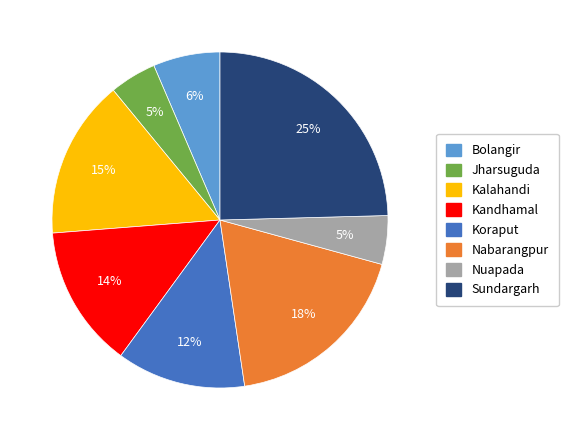

How many slices are in this pie chart?

8